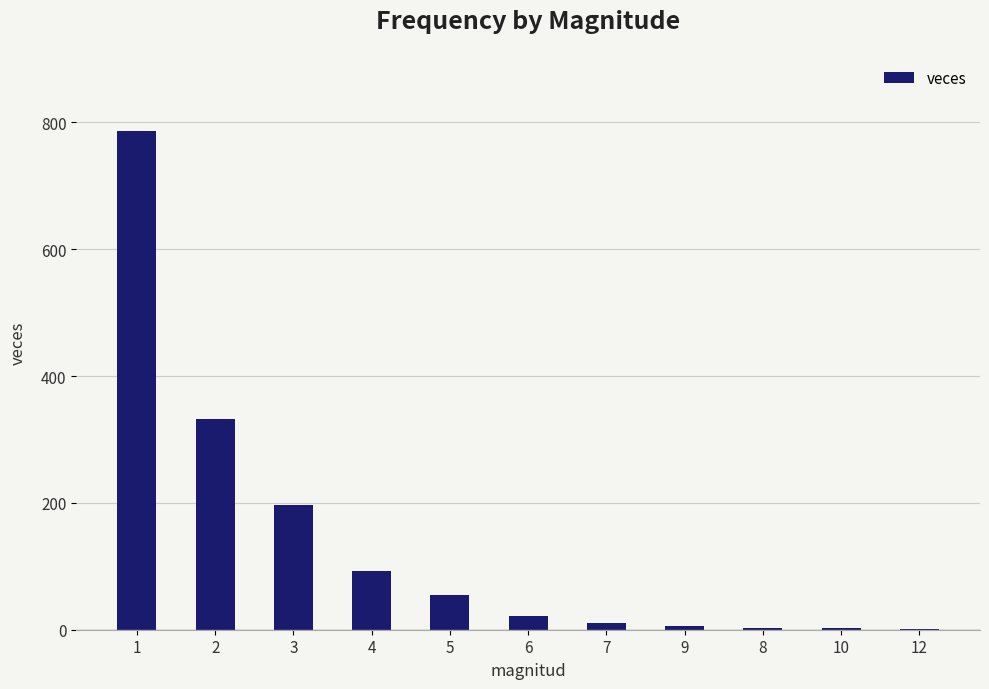

The value at 6 is 22. True or false?

True